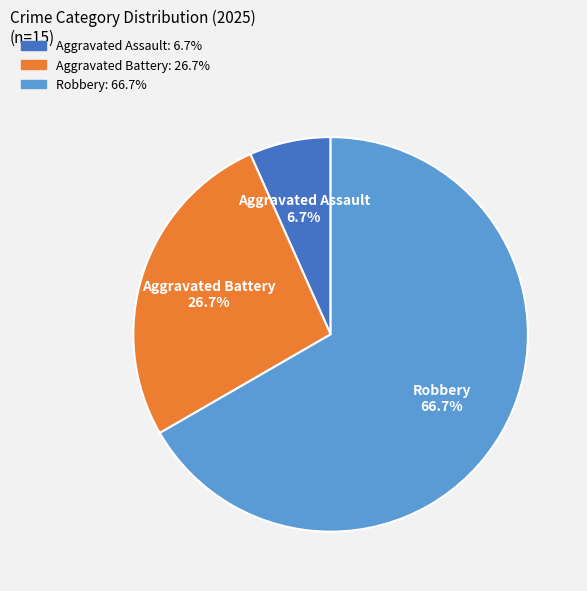

Does any single category account for the majority?

Yes